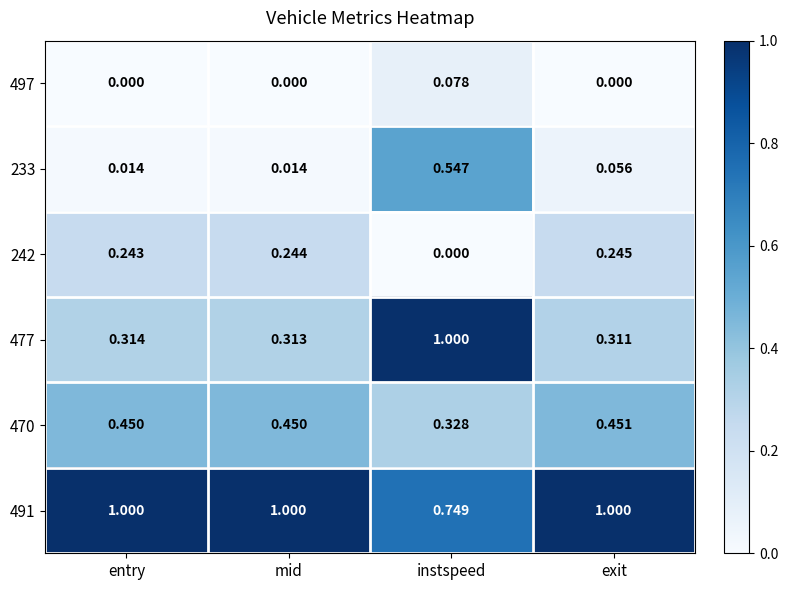

At which category is the sum across all series the highest?

instspeed